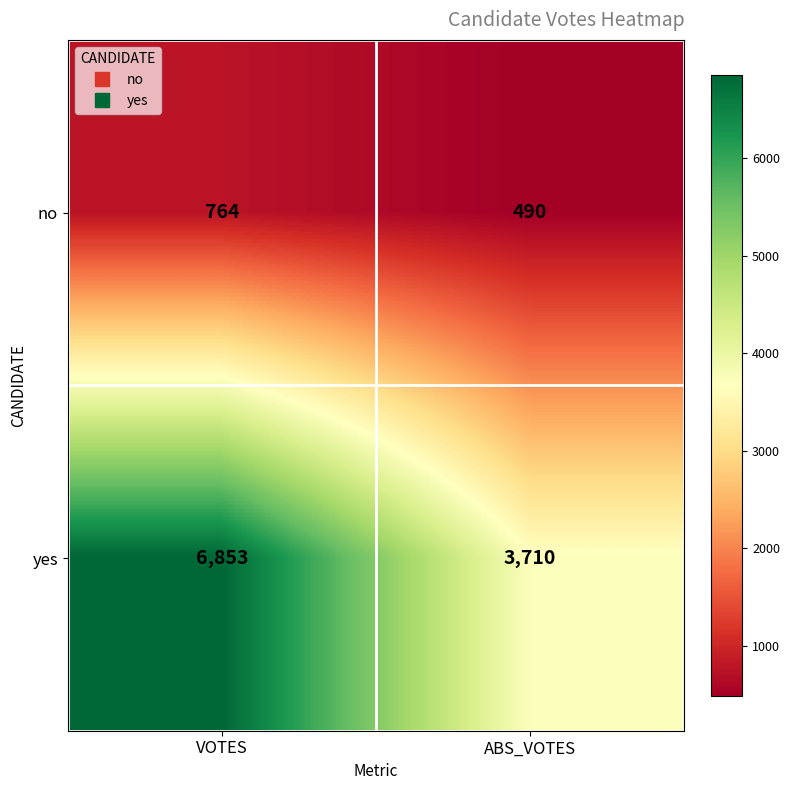

Reading left to right, list all the values displayed in this chart.

no: VOTES=764	ABS_VOTES=490
yes: VOTES=6853	ABS_VOTES=3710